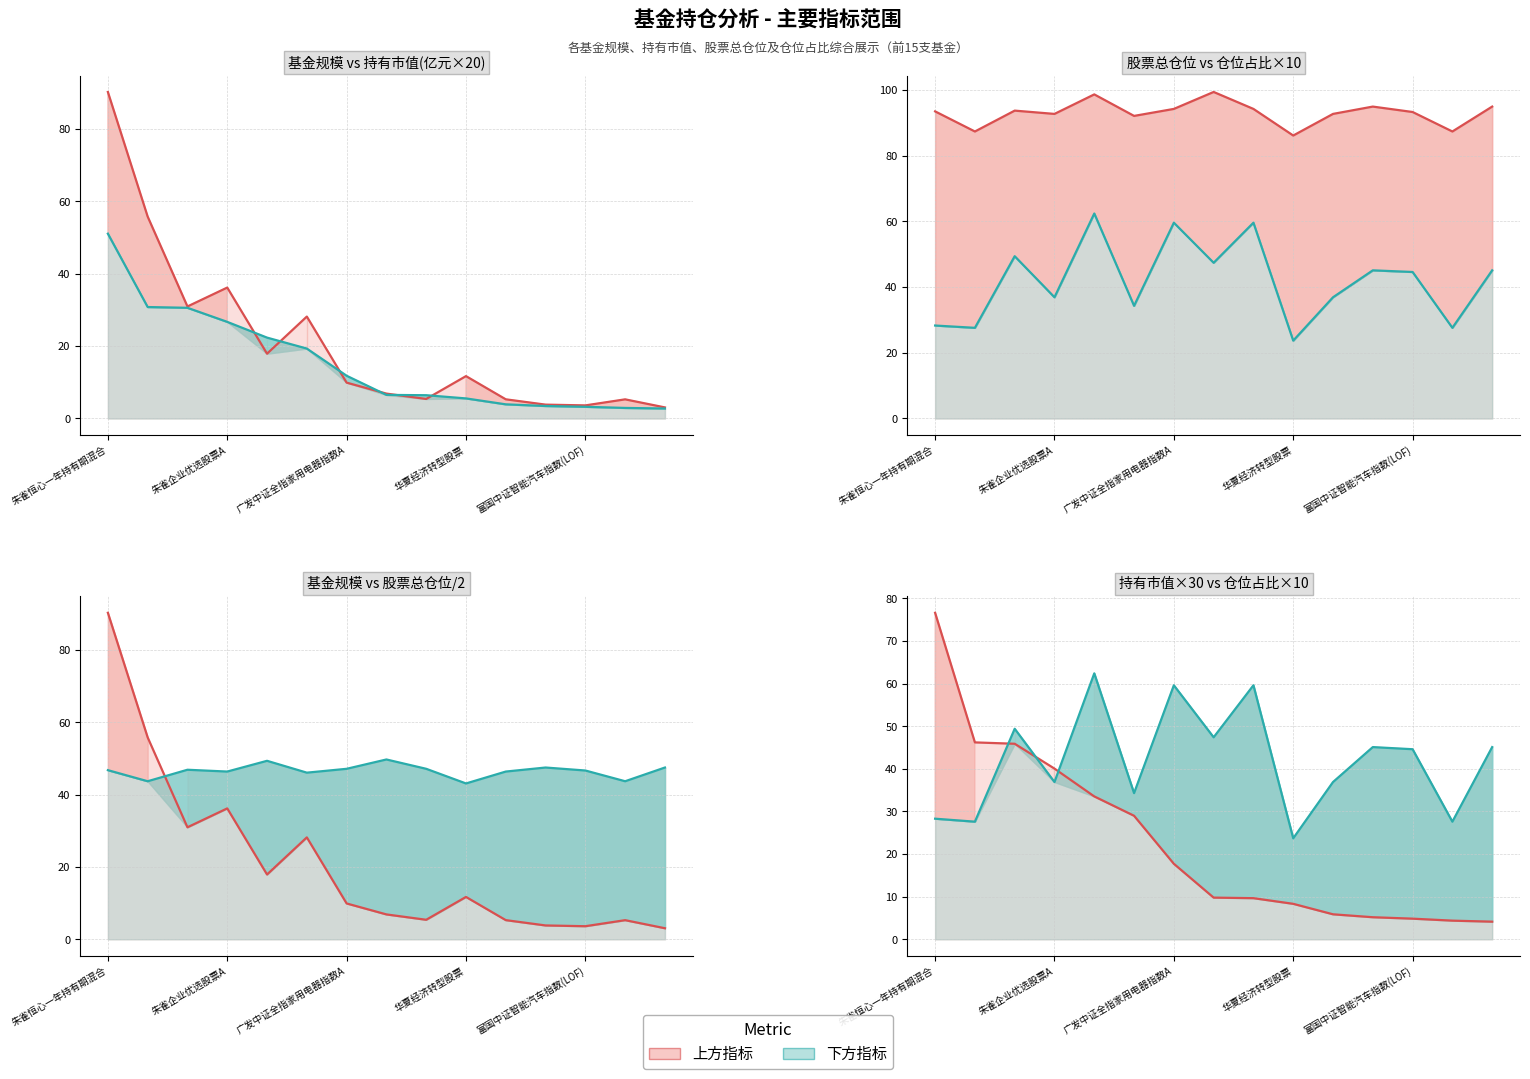

True or false: 股票总仓位/2 (线) and 股票总仓位 (线) cross at least once.

False